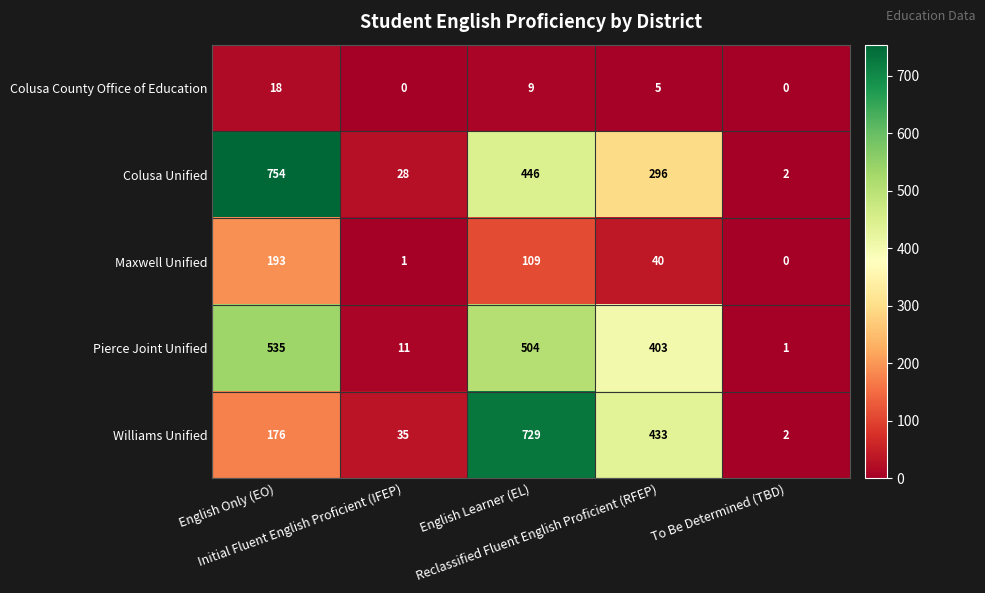

Rank the series by their maximum value, from lowest to highest.

Colusa County Office of Education, Maxwell Unified, Pierce Joint Unified, Williams Unified, Colusa Unified